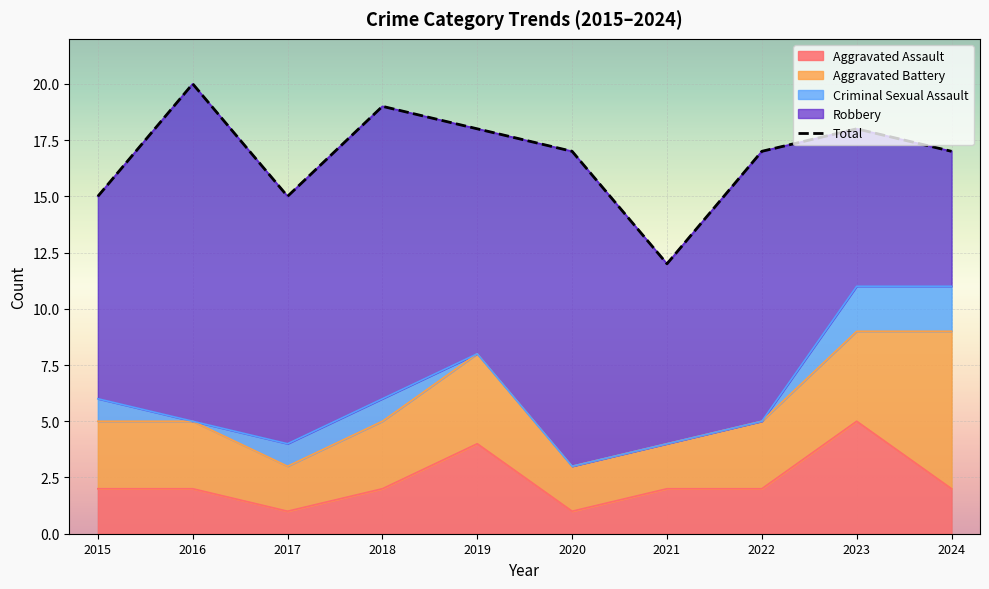

List the labels in order of value, smallest first.

2021, 2015, 2017, 2020, 2022, 2024, 2019, 2023, 2018, 2016